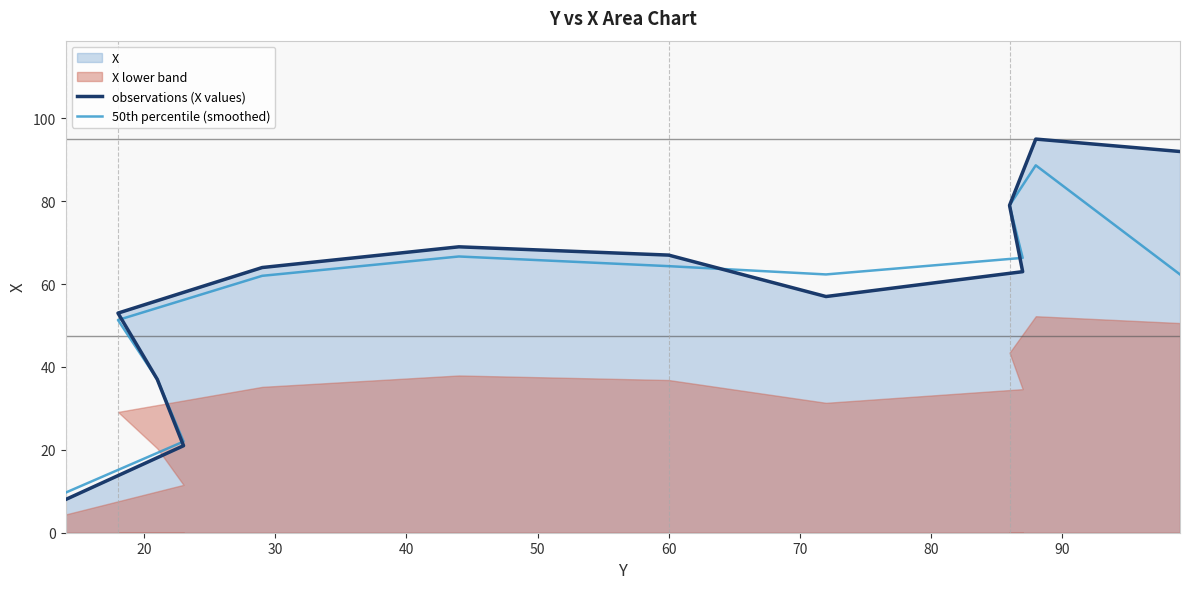

What is the maximum value shown in the chart?

95.0